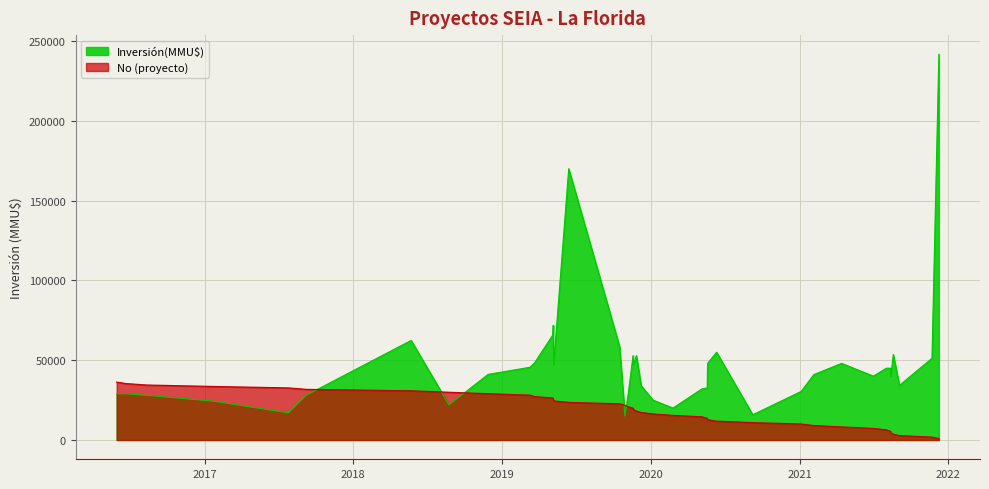

True or false: there are more than 1 points higher than both neighbors.

False